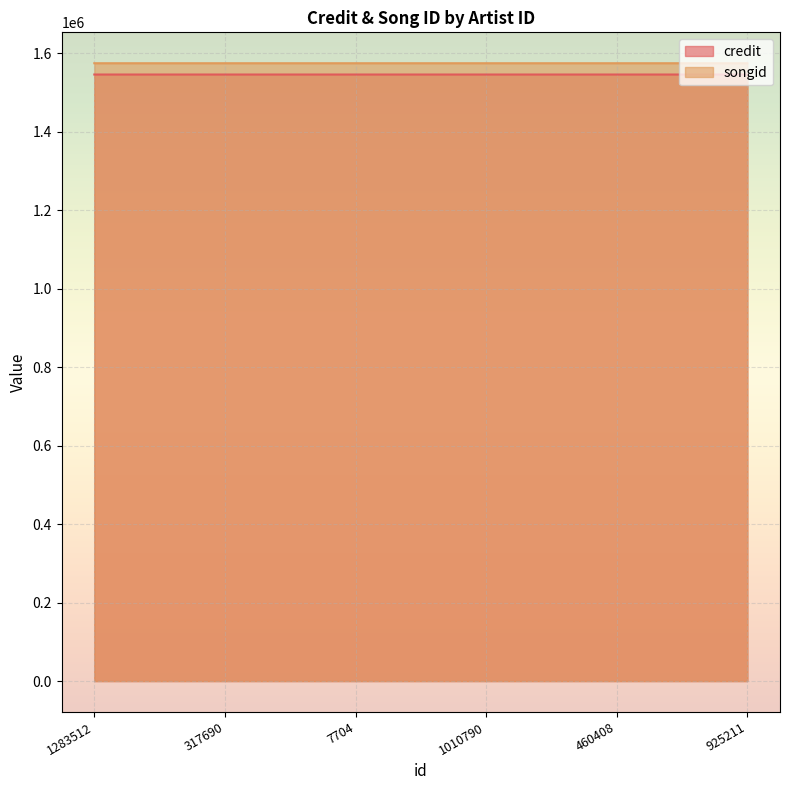

Which label corresponds to the largest value in the chart?

1010790